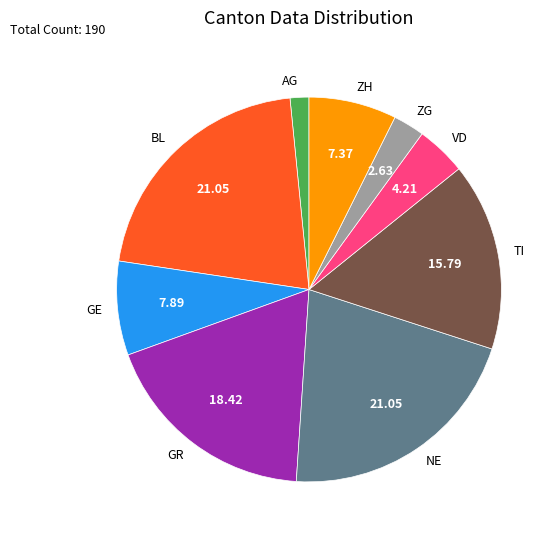

How many segments does this pie chart have?

9